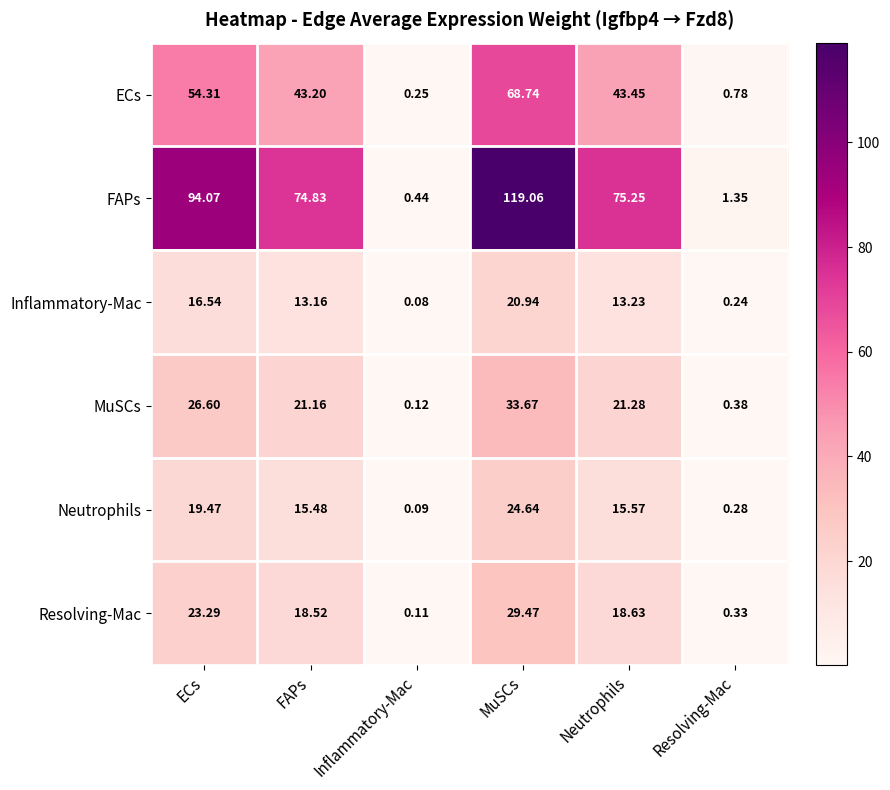

Which series changed the most between ECs and Neutrophils?

FAPs